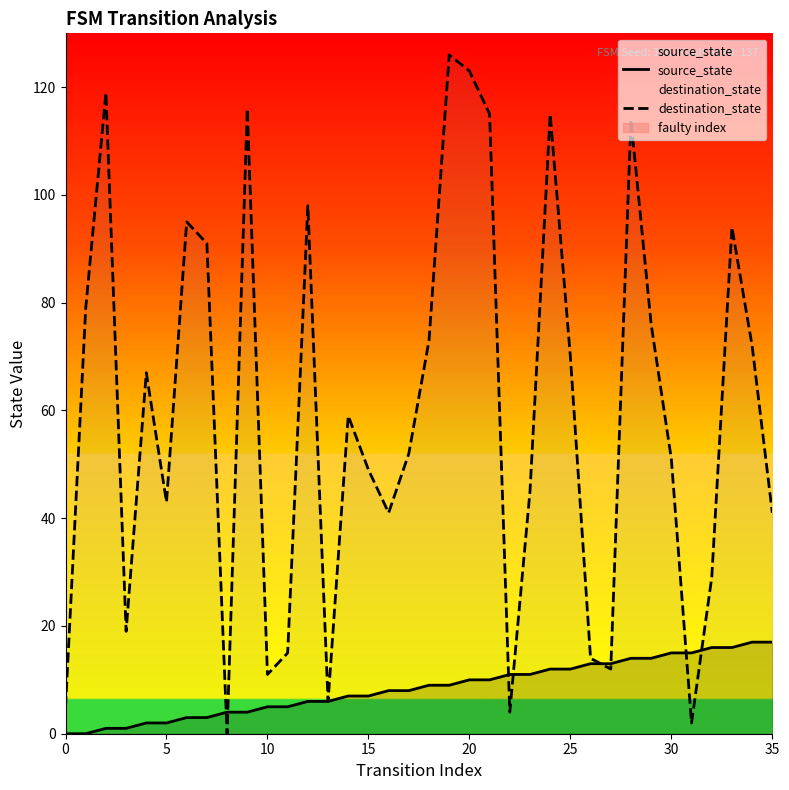

Is it true that source_state equals 10 at 20?

True